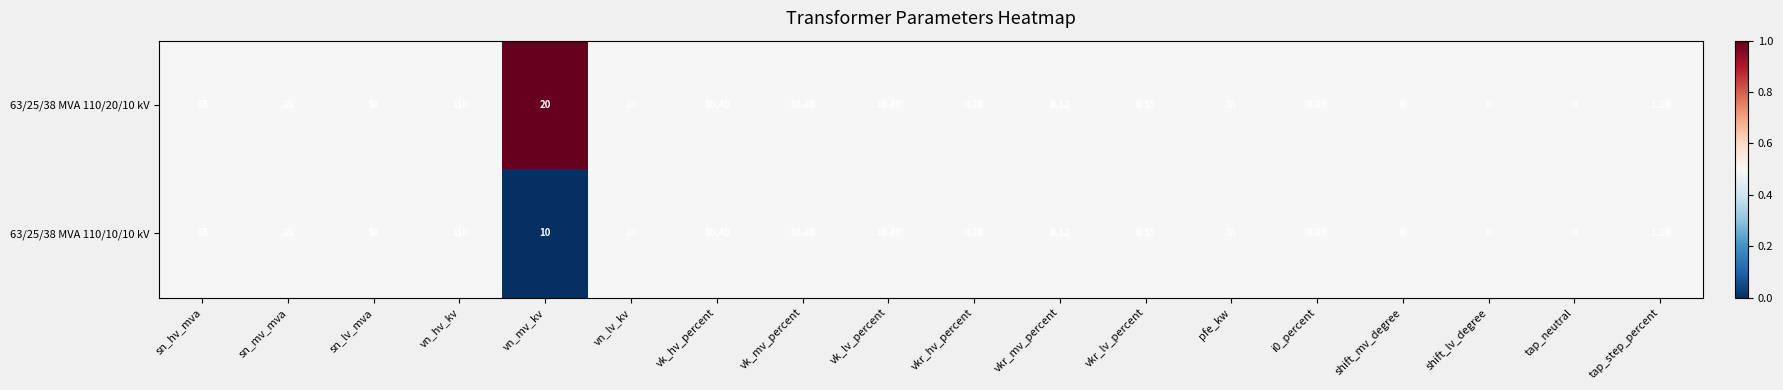

Where does the 63/25/38 MVA 110/20/10 kV series first go above 10?

sn_hv_mva